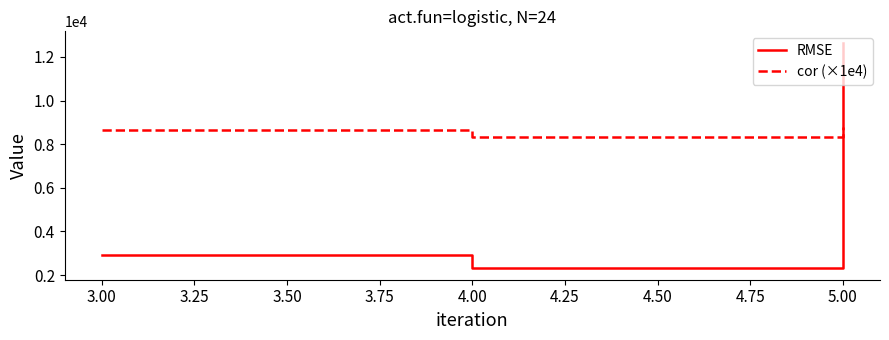

Reading left to right, list all the values displayed in this chart.

RMSE: 2903.2	2304.3	4023.7	12655.1
cor (×1e4): 8633.0	8324.8	8784.3	8805.0